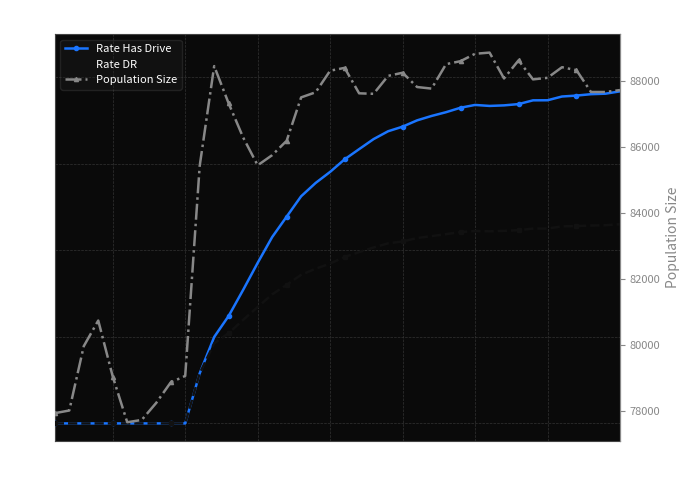

List the series in order of their peak value, lowest first.

Rate DR, Rate Has Drive, Population Size